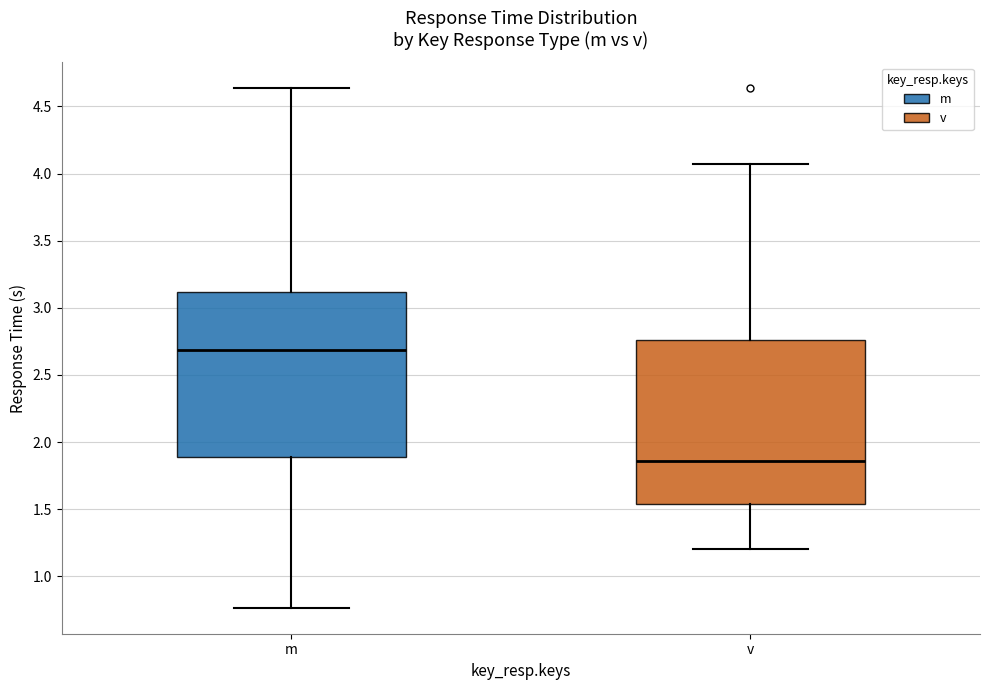

Which box has the lowest median line?

v